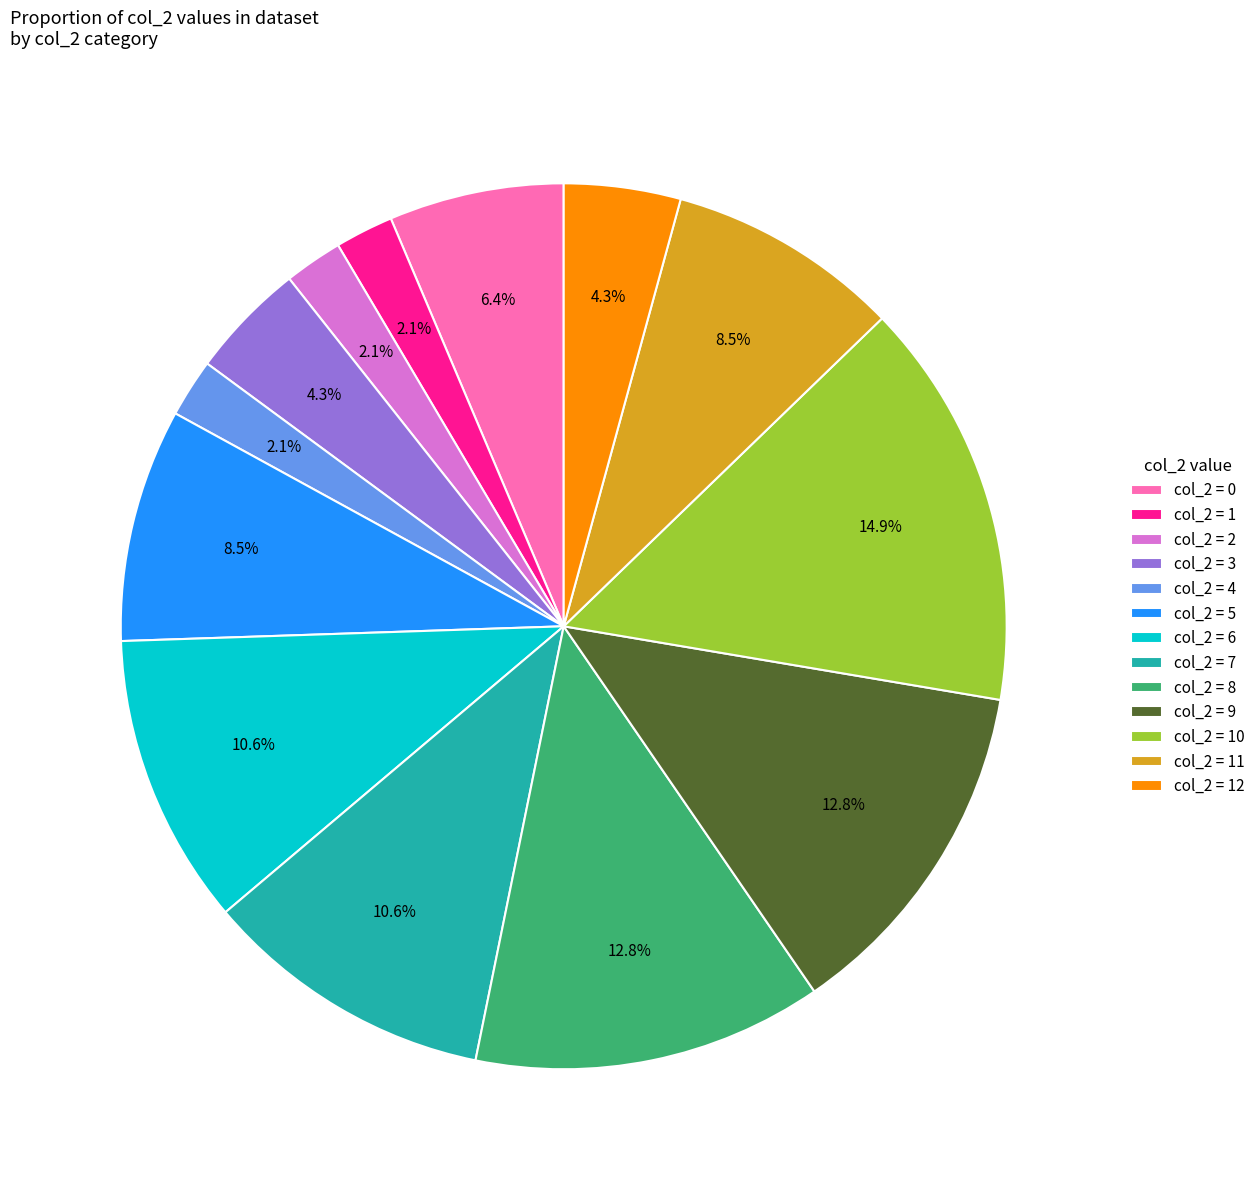

Approximately how many times larger is the value at col_2 = 9 compared to col_2 = 10?

0.9